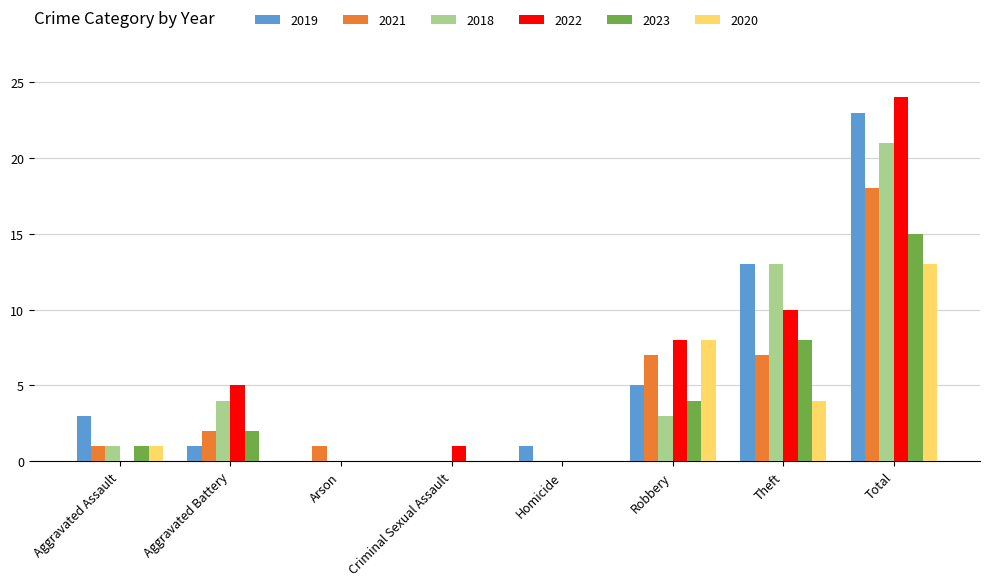

What is the sum of all 2018 values?

42